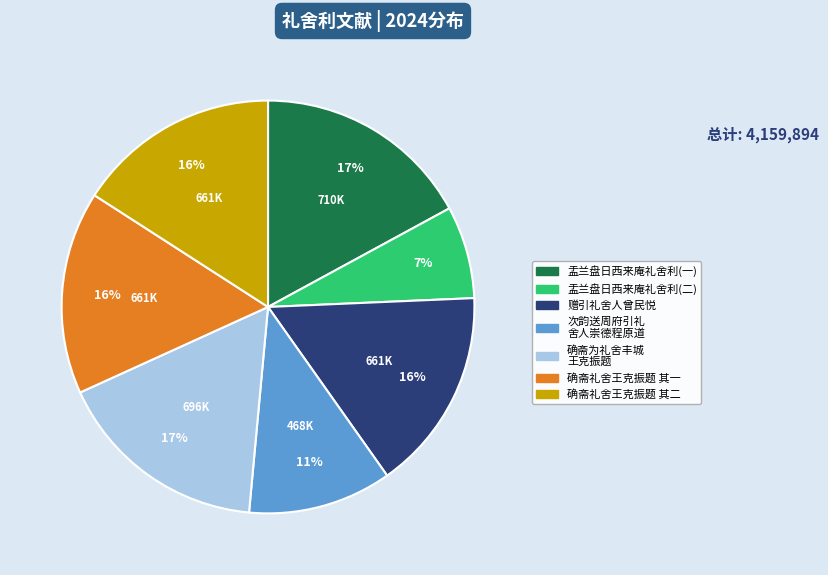

Is there any slice that represents more than half of the pie?

No